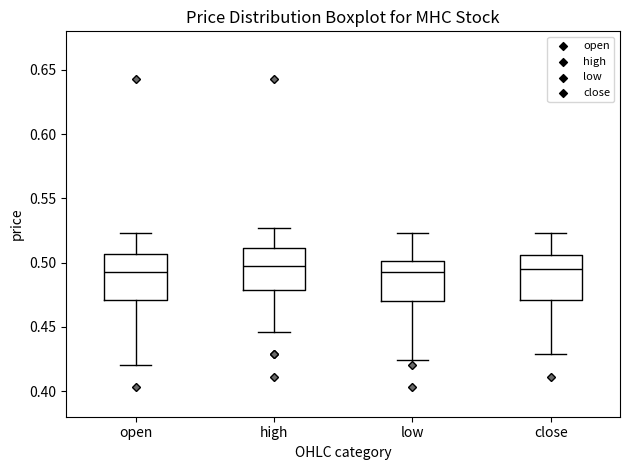

Where does the lower whisker of the box for low end on the y-axis? The values are not printed on the chart, so give them approximately, as read against the axis.

0.425